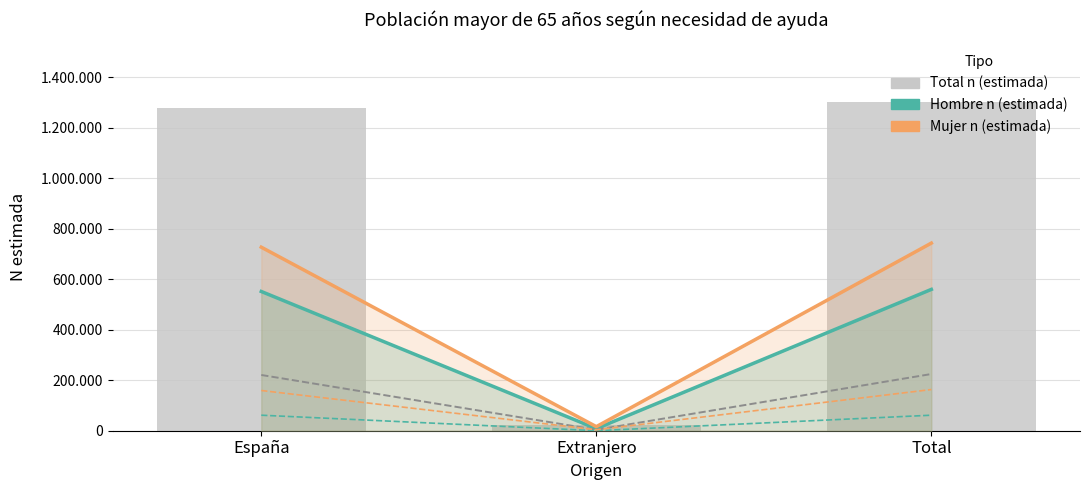

How many distinct data groups are displayed?

6